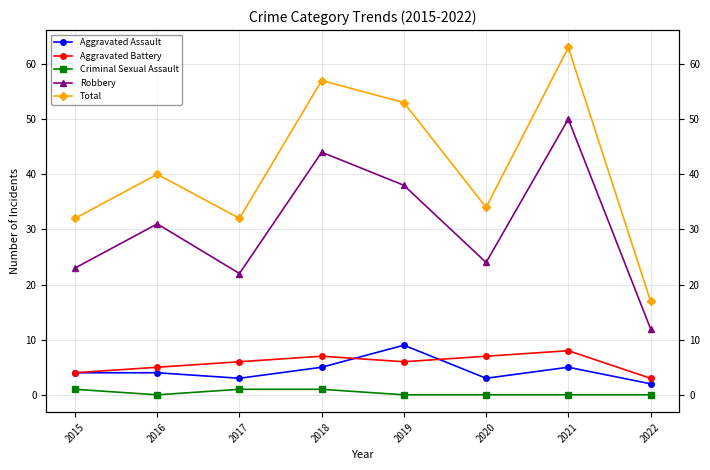

What is the difference between the maximum and minimum values in the Robbery series?

38